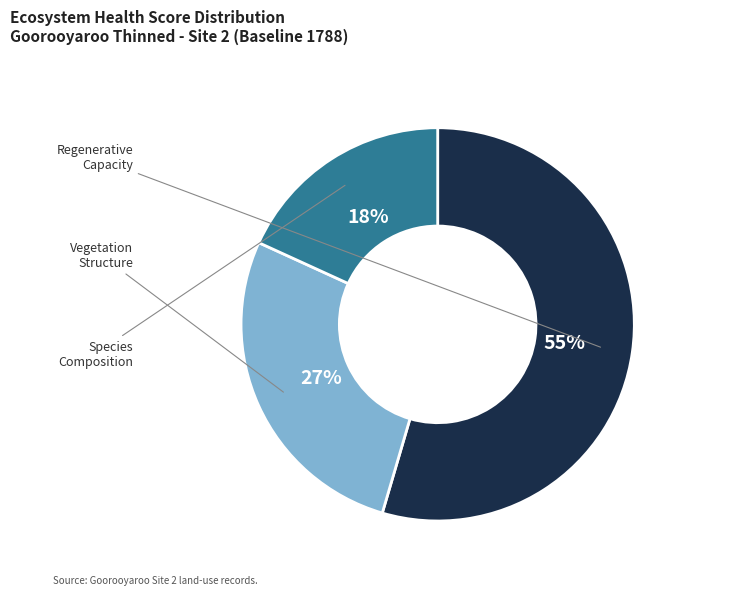

To the nearest percent, what is the average slice percentage?

33%